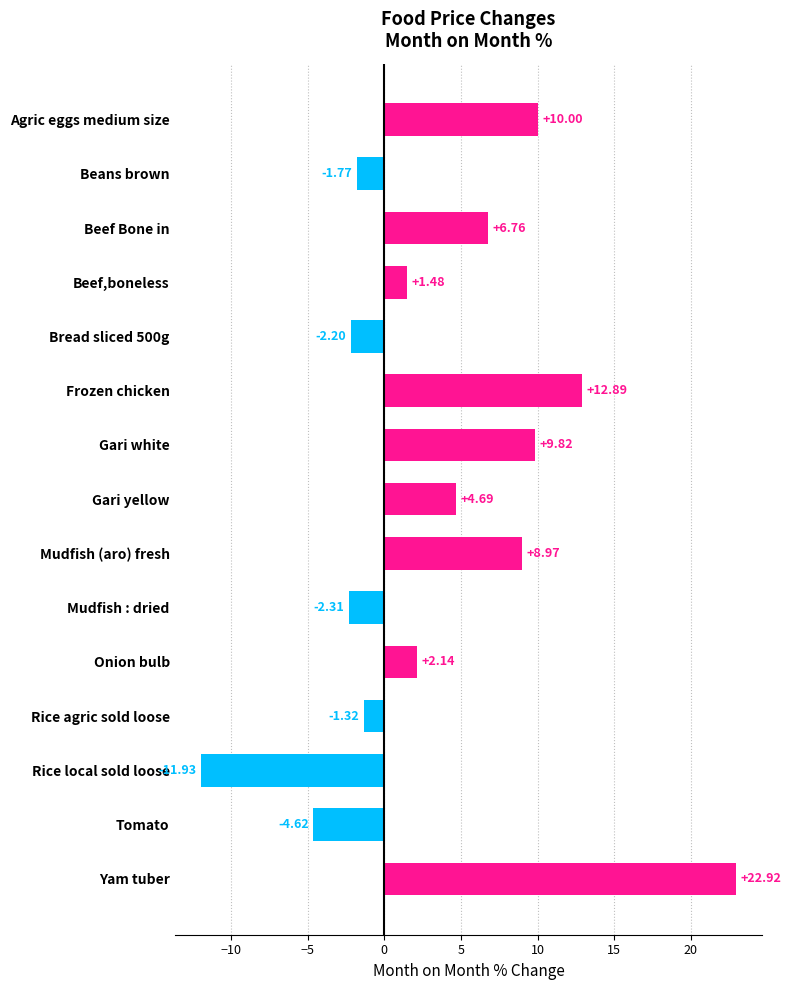

What is the change in value from Beef Bone in to Gari yellow?

-2.1